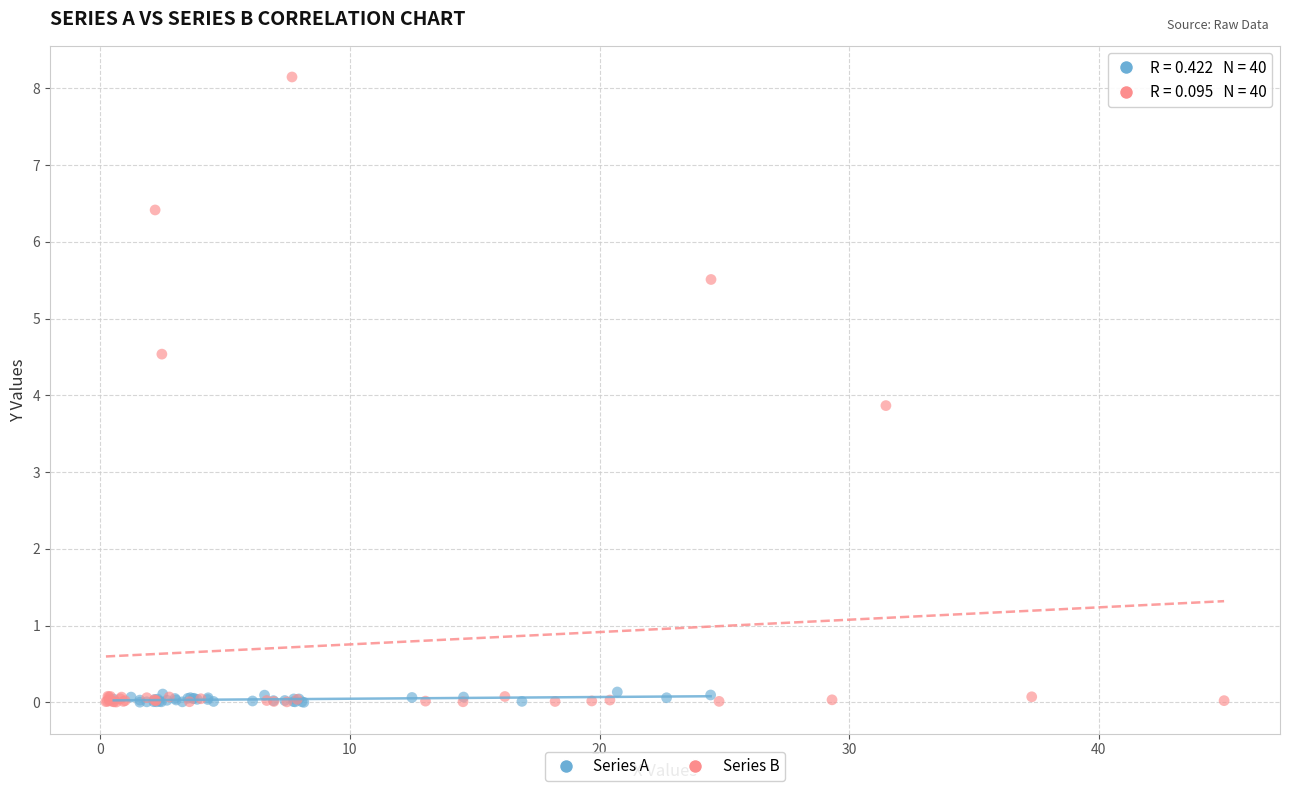

Which series reaches the maximum Y coordinate?

Series B